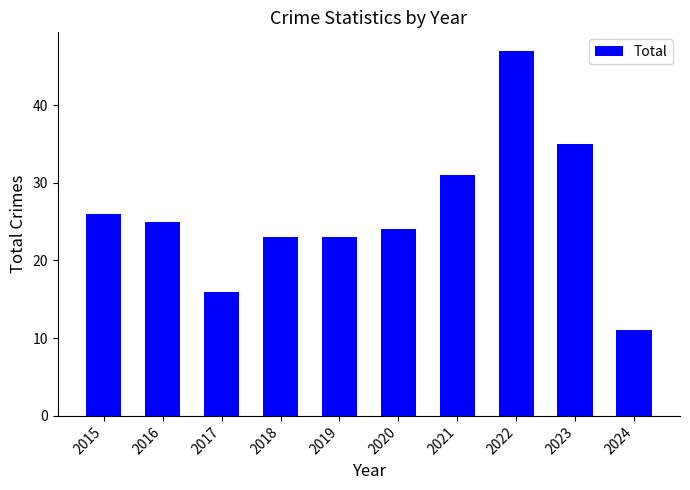

What is the smallest value displayed?

11